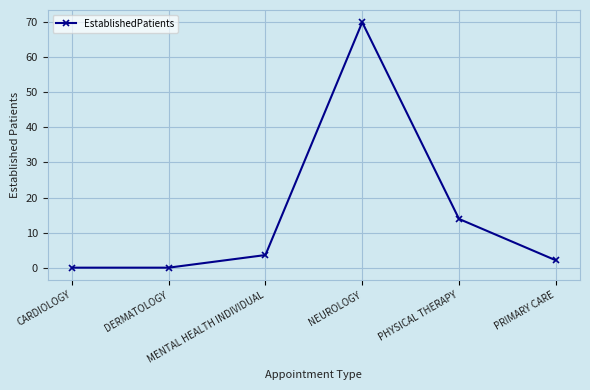

What is the average value?

14.9